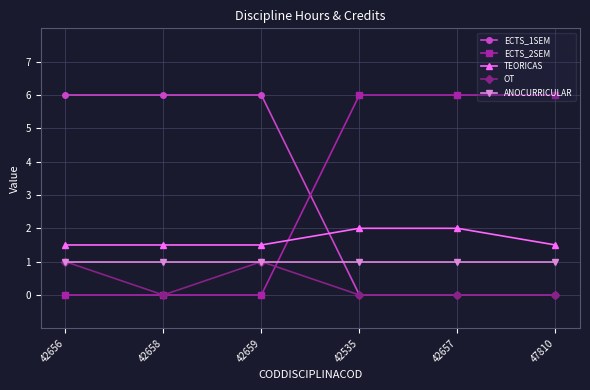

Reading left to right, extract all data points from this chart.

ECTS_1SEM: 6.0	6.0	6.0	0.0	0.0	0.0
ECTS_2SEM: 0.0	0.0	0.0	6.0	6.0	6.0
TEORICAS: 1.5	1.5	1.5	2.0	2.0	1.5
OT: 1.0	0.0	1.0	0.0	0.0	0.0
ANOCURRICULAR: 1.0	1.0	1.0	1.0	1.0	1.0